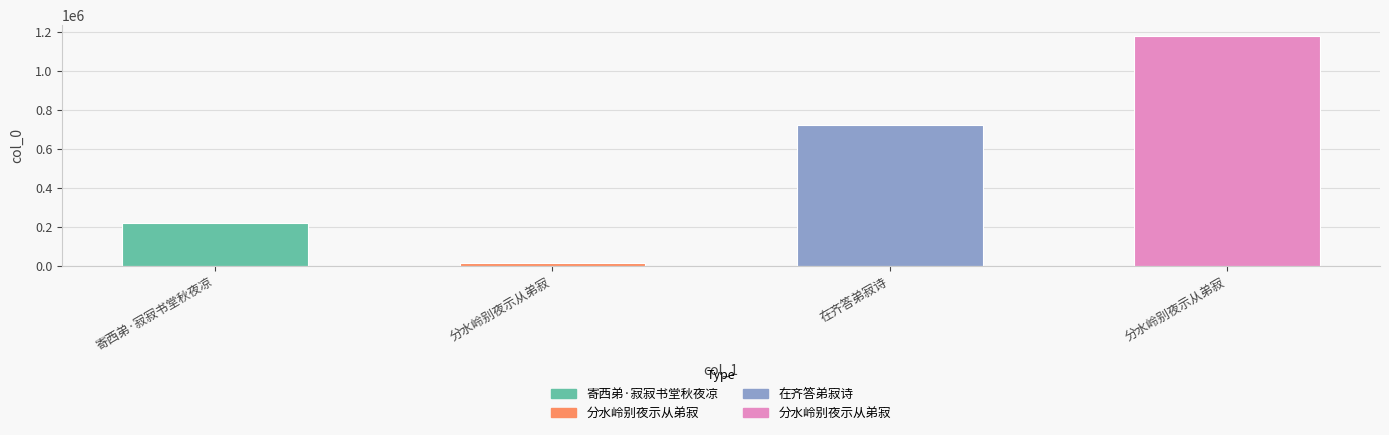

At which label does the data first exceed 725015?

分水岭别夜示从弟寂